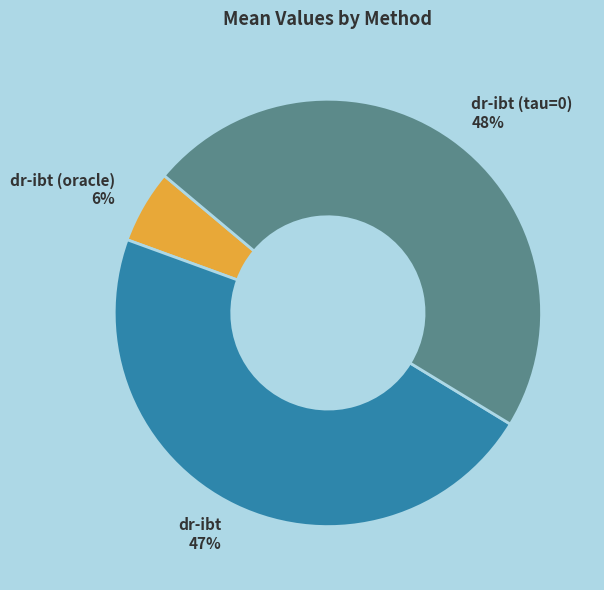

What is the smallest slice in the pie chart?

dr-ibt (oracle)